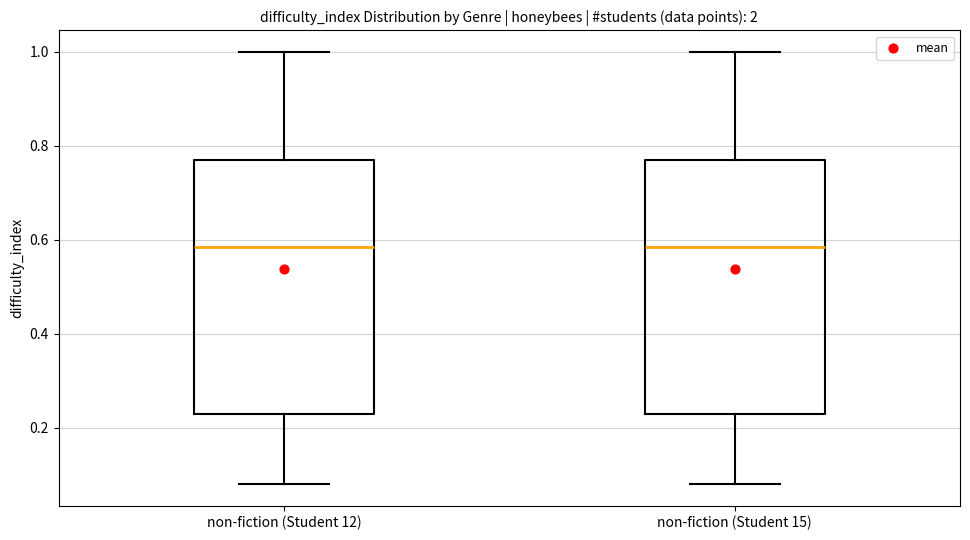

Reading left to right, transcribe this box plot: for each box, give where its median line is, the range the box spans, and where its two whiskers end, as read against the y-axis. The values are not printed on the chart, so give them approximately, as read against the axis.

non-fiction (Student 12): median 0.58, box 0.24 to 0.78, whiskers 0.08 to 1.00
non-fiction (Student 15): median 0.58, box 0.24 to 0.78, whiskers 0.08 to 1.00